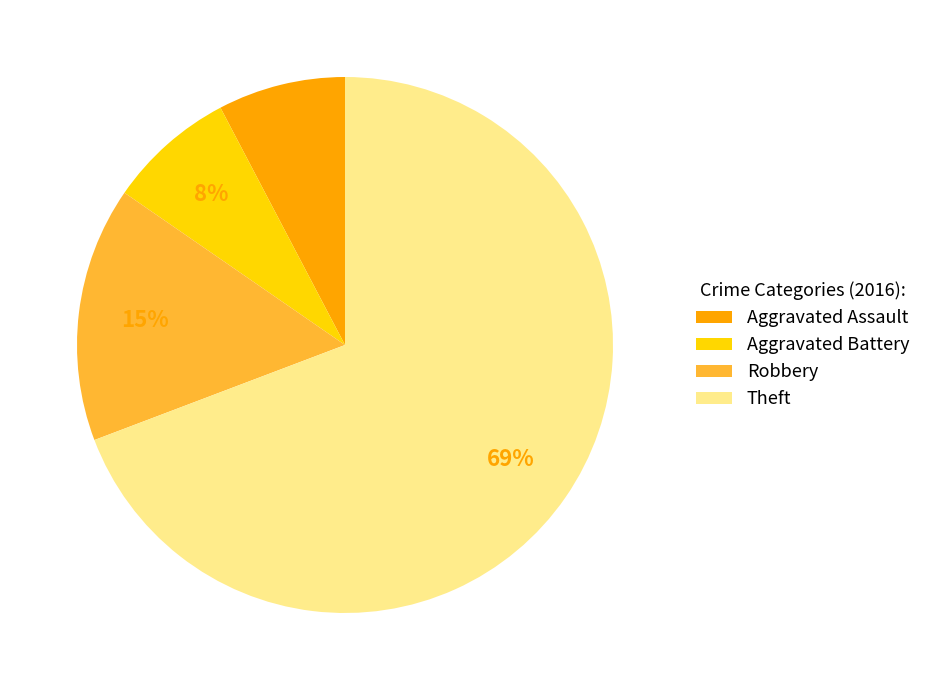

Count the number of slices in the pie.

4